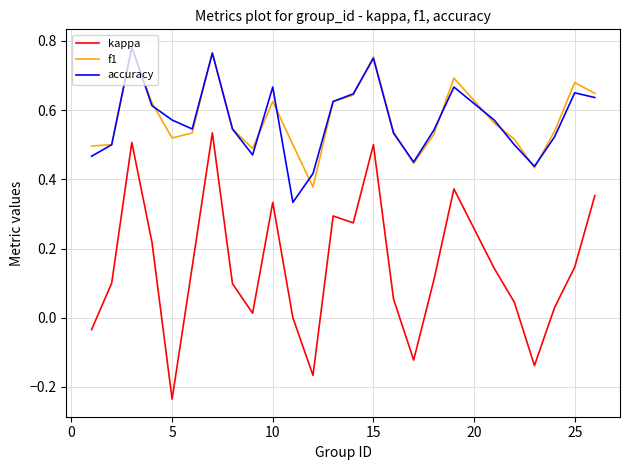

Which series has the widest spread of values?

kappa